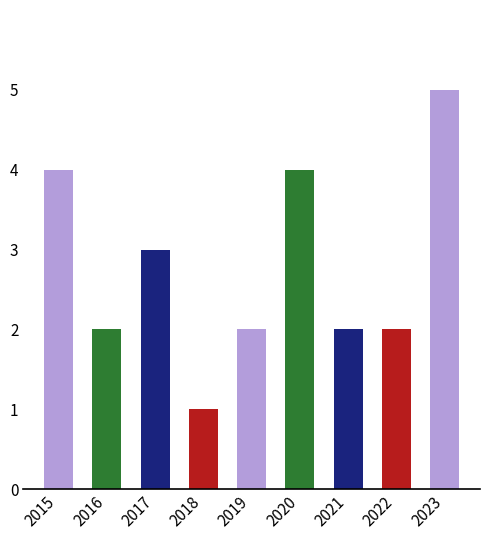

How many distinct data groups are displayed?

1